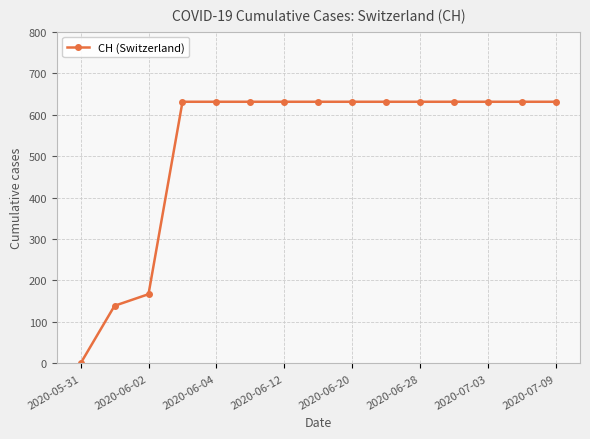

What is the value of the 12th point from the left?

631